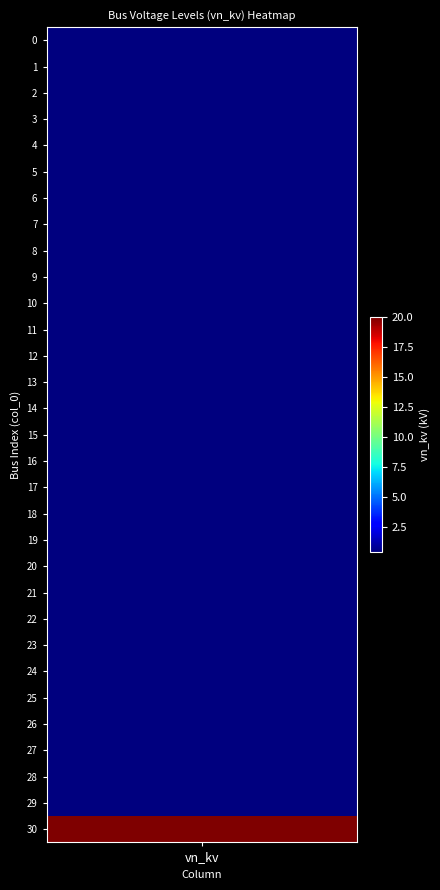

List the labels in order of value, smallest first.

0, 1, 2, 3, 4, 5, 6, 7, 8, 9, 10, 11, 12, 13, 14, 15, 16, 17, 18, 19, 20, 21, 22, 23, 24, 25, 26, 27, 28, 29, 30